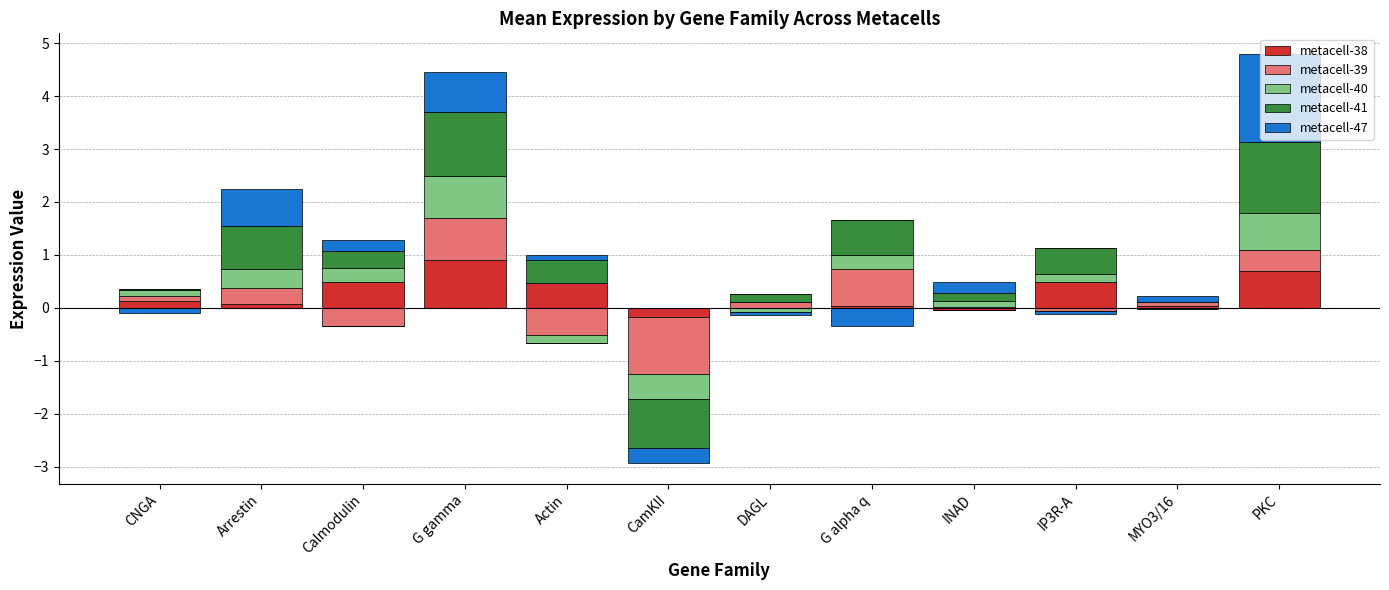

How many bars are there in each group?

5